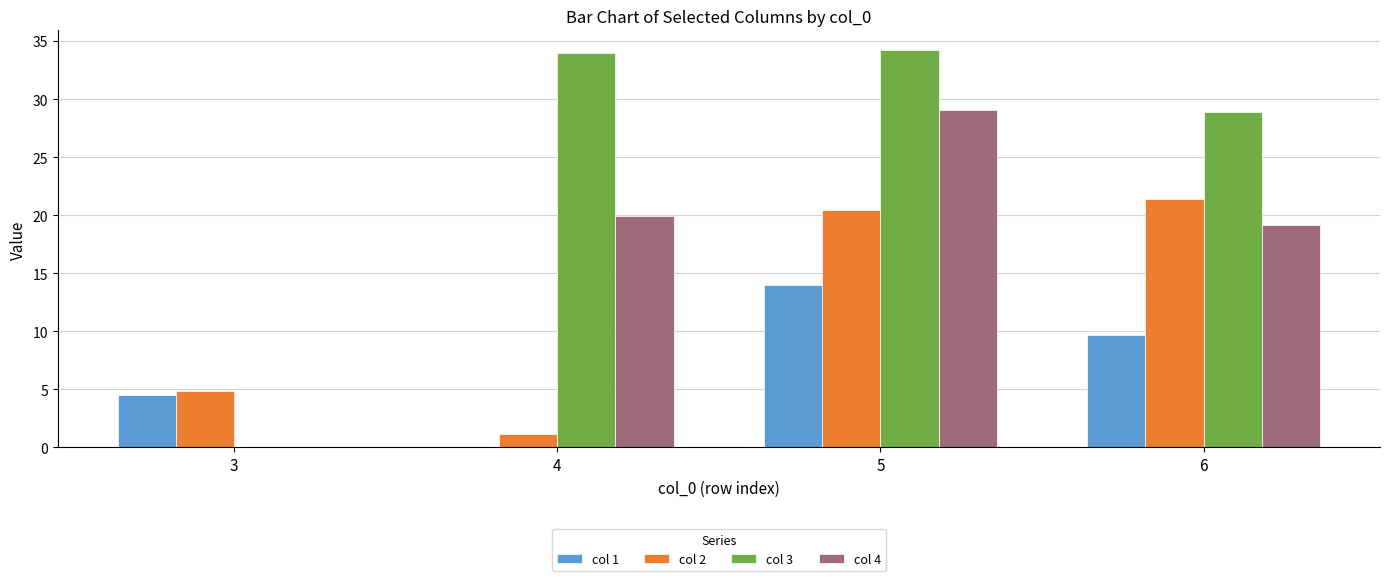

Read the col 2 value at 4.

1.2